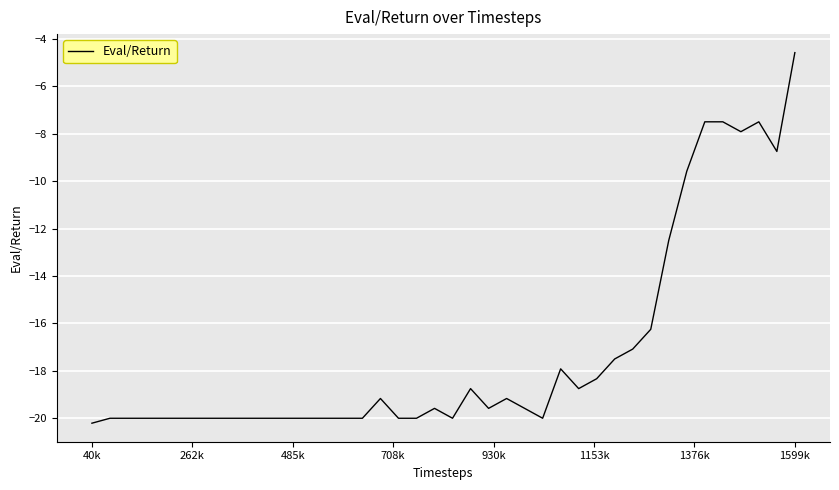

What is the smallest value displayed?

-20.2